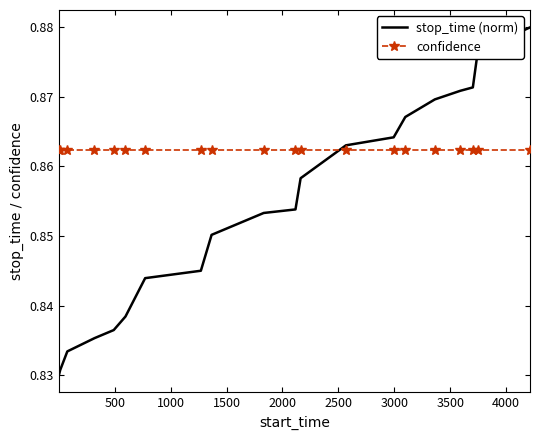

How many intersections are there between stop_time (norm) and confidence?

1